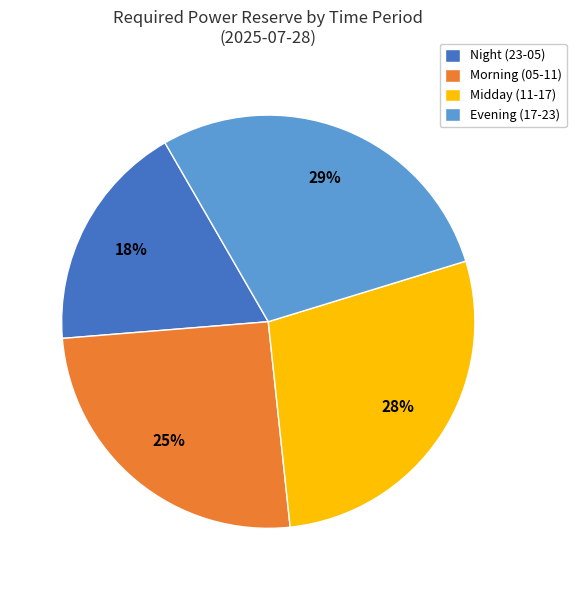

Does Night (23-05) represent more than half of the total?

No